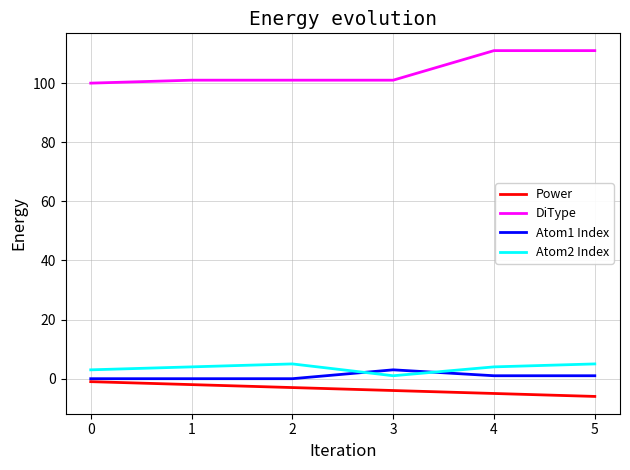

True or false: Atom2 Index has a value of 5 at 5.

True